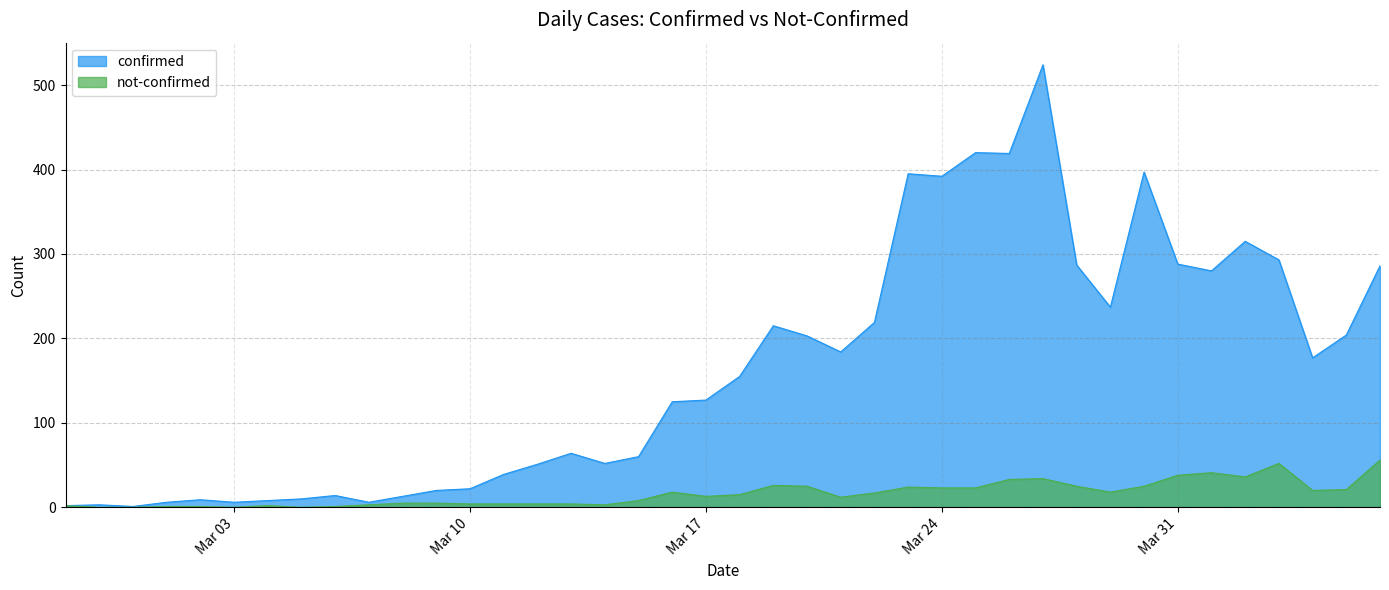

True or false: not-confirmed has more than 1 points higher than both neighbors.

True